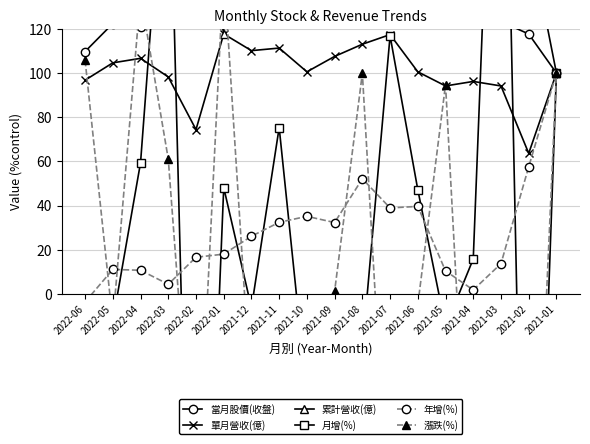

How many lines are shown in the chart?

6